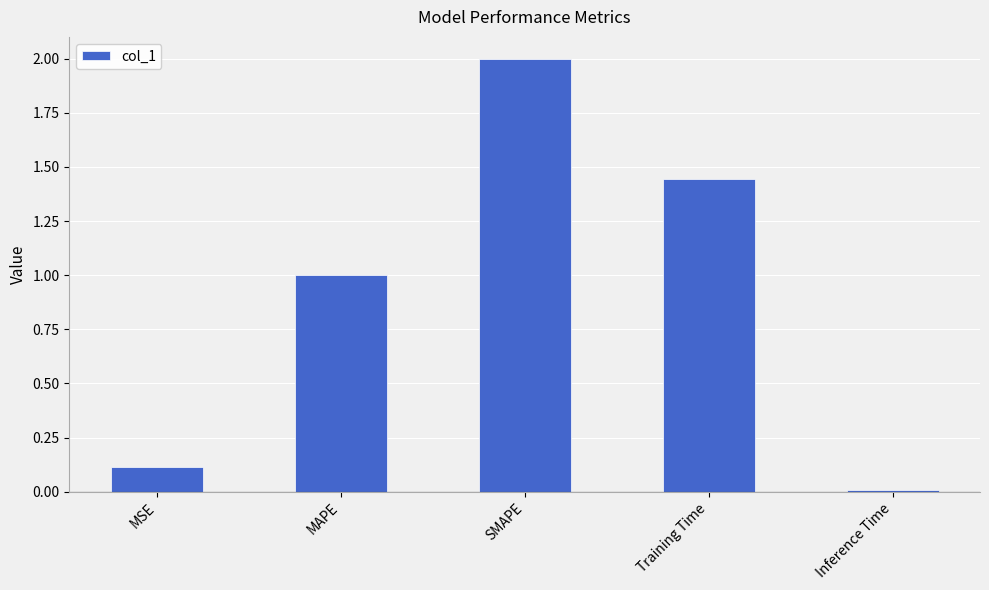

How many bars are there in total?

5